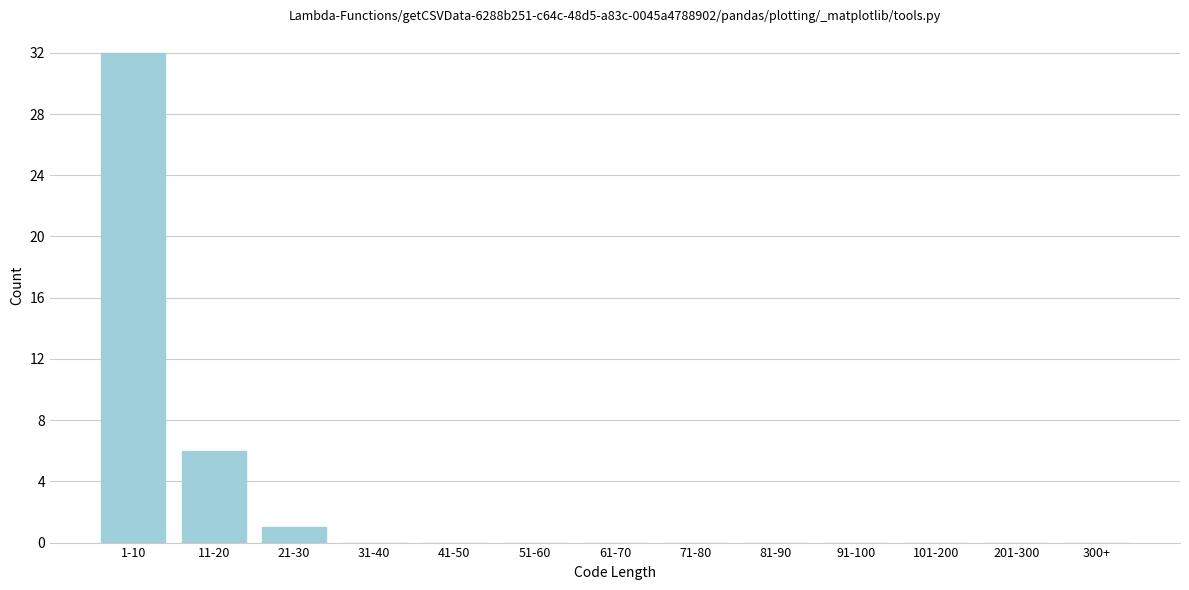

Reading left to right, list all the values displayed in this chart.

1-10=32	11-20=6	21-30=1	31-40=0	41-50=0	51-60=0	61-70=0	71-80=0	81-90=0	91-100=0	101-200=0	201-300=0	300+=0